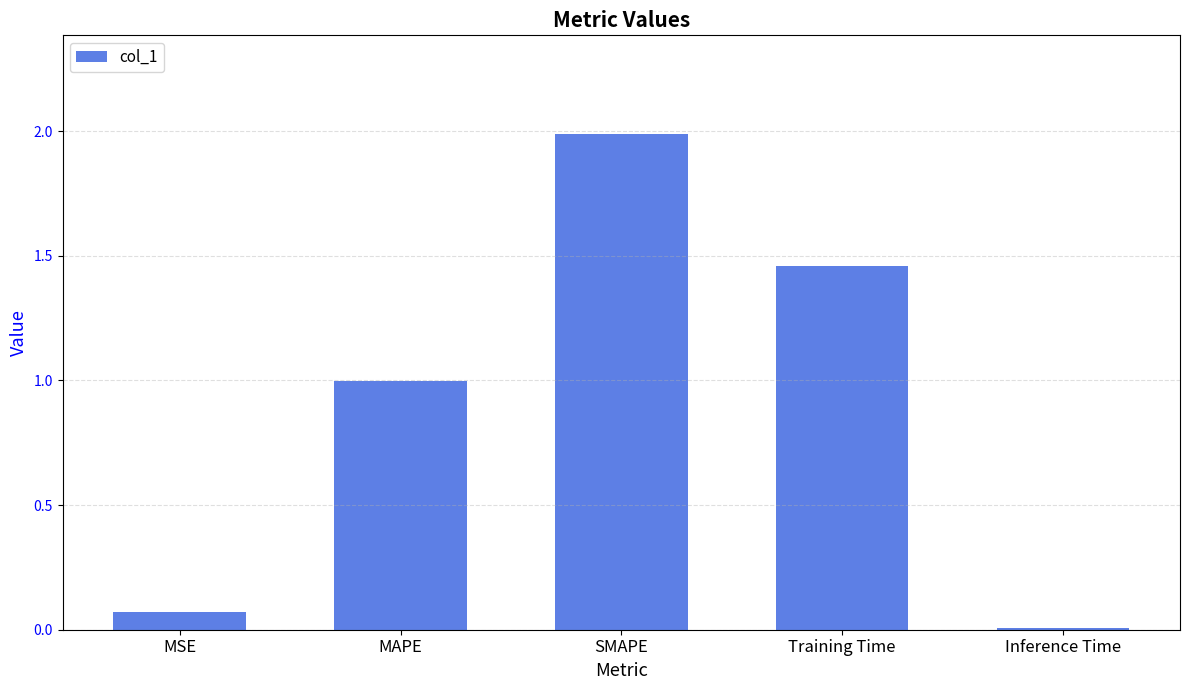

Rank the categories by value from lowest to highest.

Inference Time, MSE, MAPE, Training Time, SMAPE